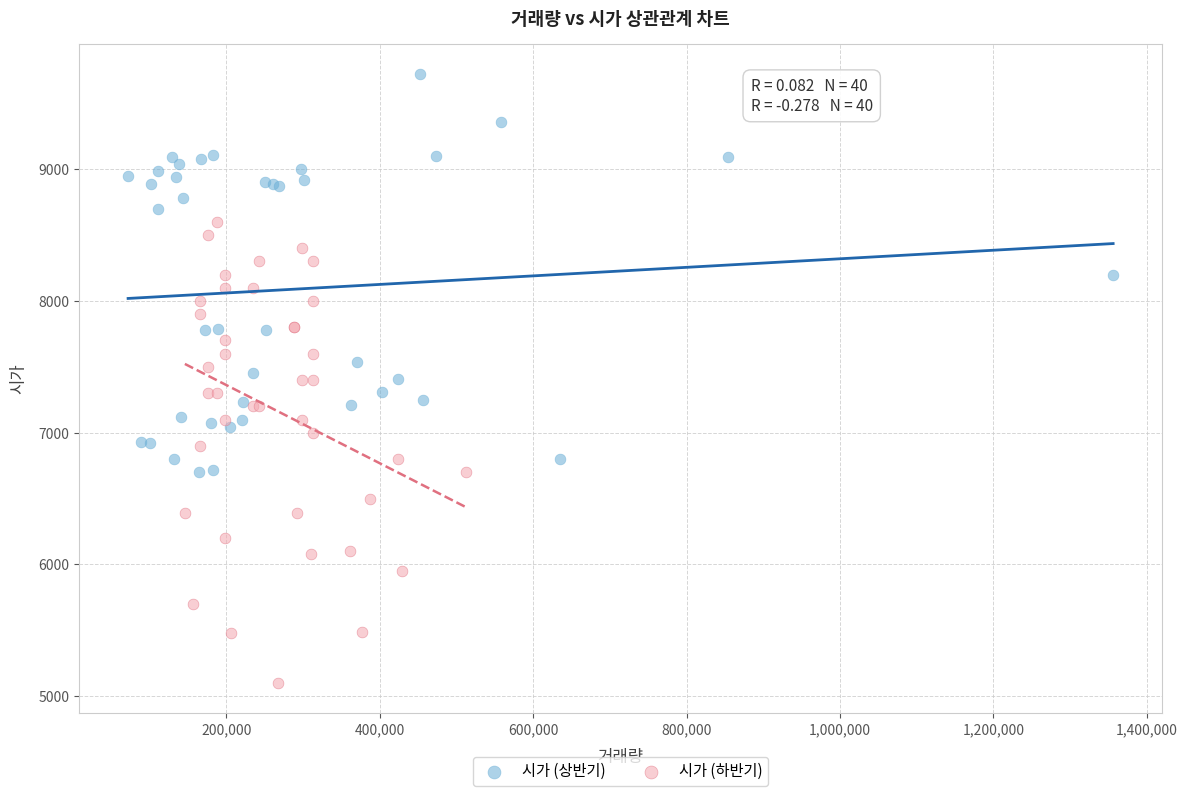

Which series contains the lowest Y value?

시가 (하반기)